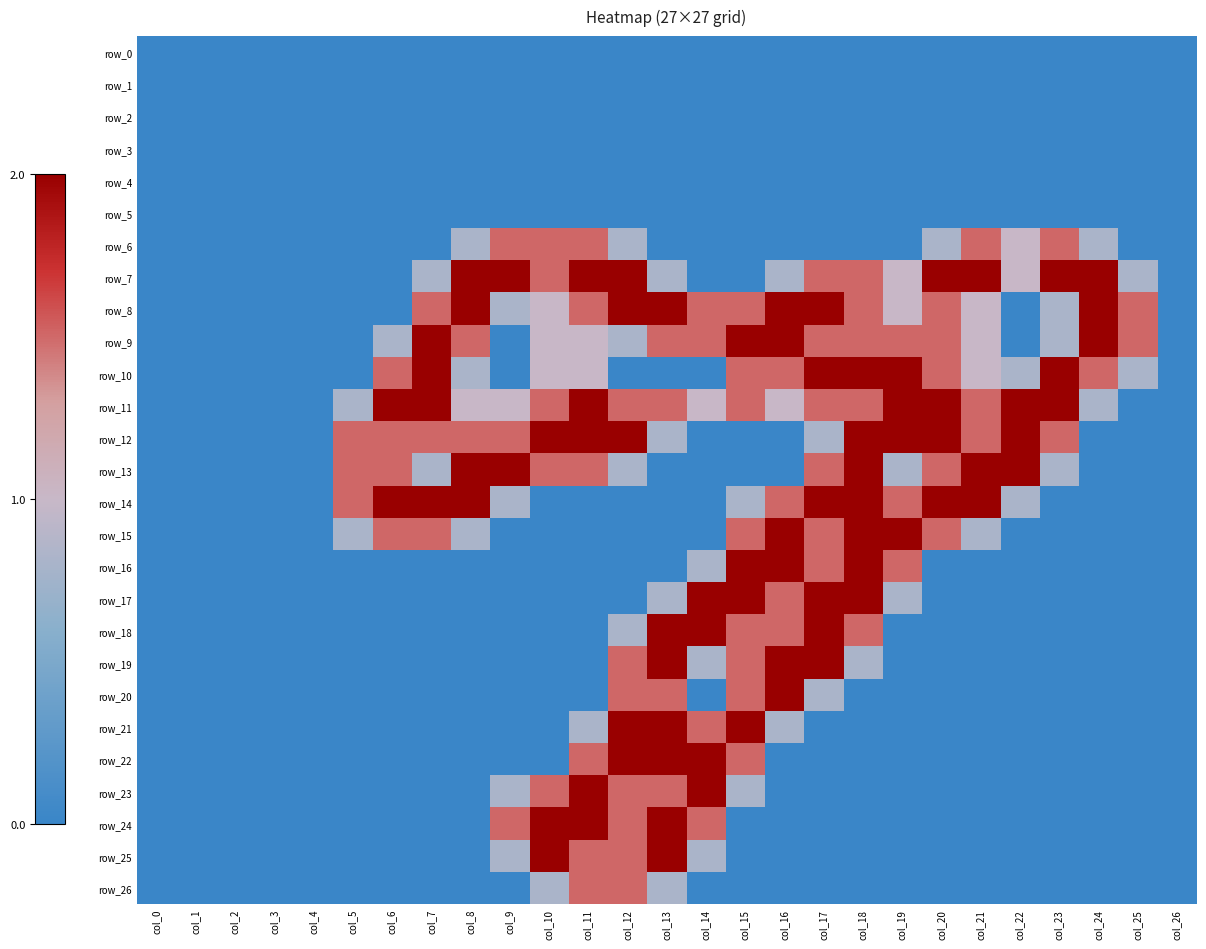

List the labels in order of row_5 value, smallest first.

col_0, col_1, col_2, col_3, col_4, col_5, col_6, col_7, col_8, col_9, col_10, col_11, col_12, col_13, col_14, col_15, col_16, col_17, col_18, col_19, col_20, col_21, col_22, col_23, col_24, col_25, col_26